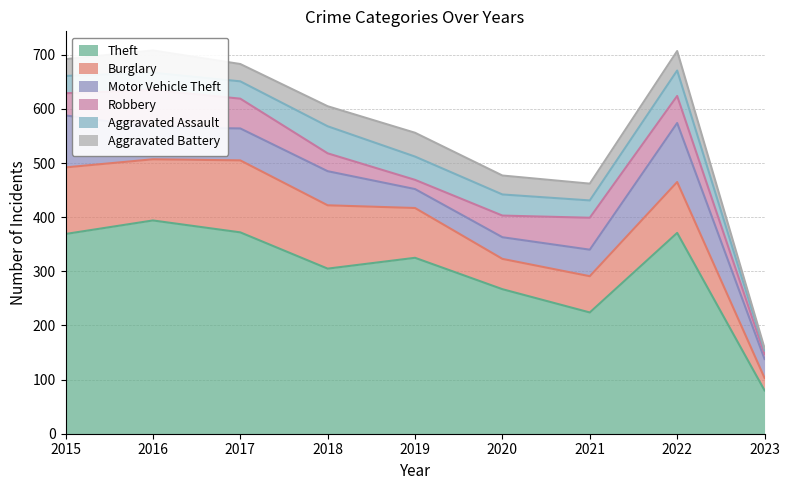

At which category does the chart reach its minimum across all series?

2023